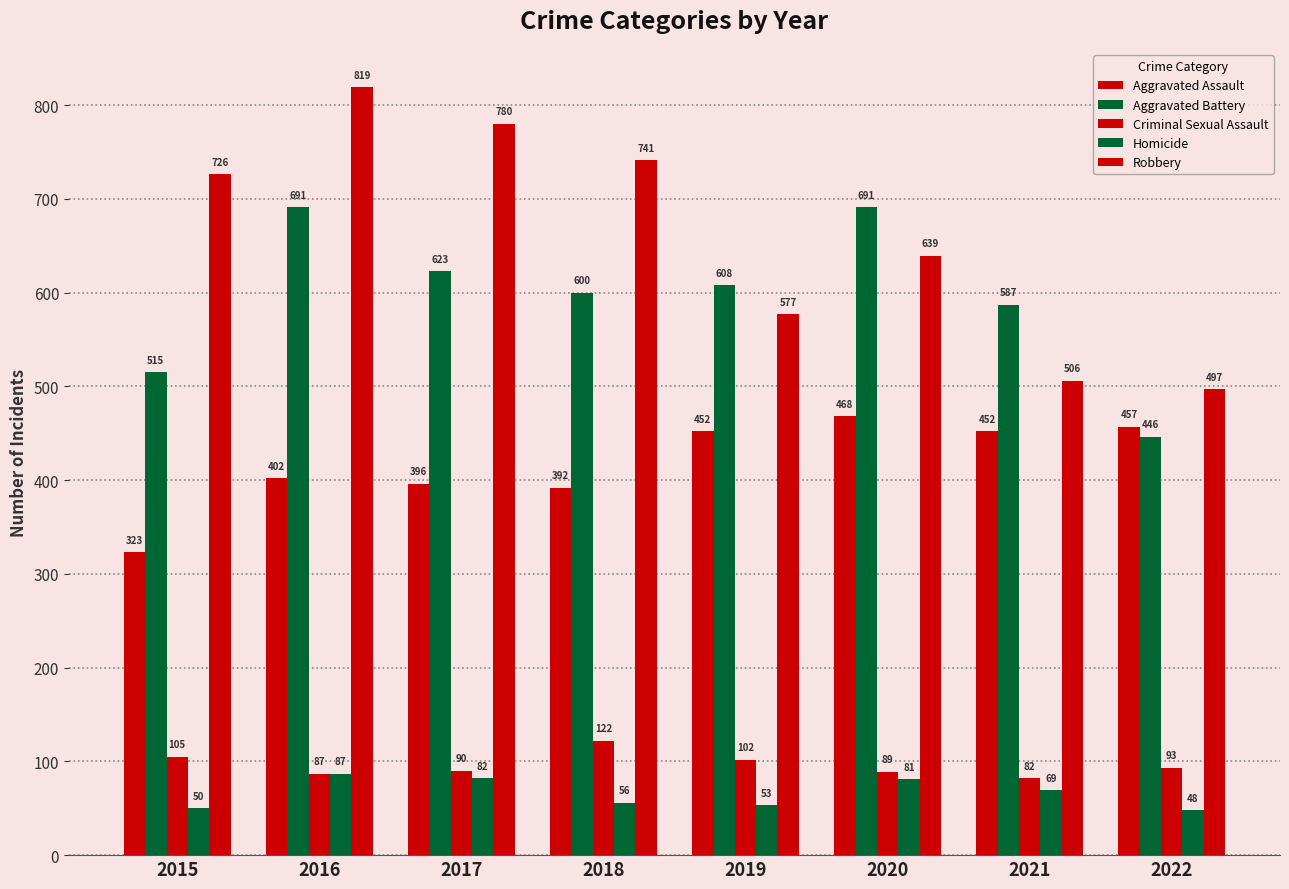

Between 2019 and 2015, which is larger?

2019